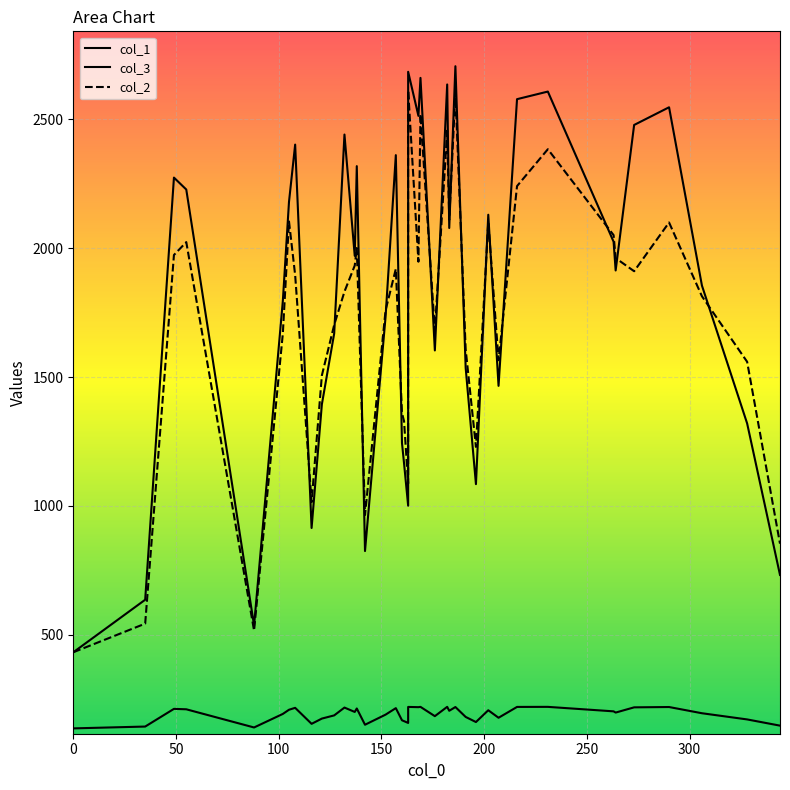

At which label is col_2 closest to 1522?

121